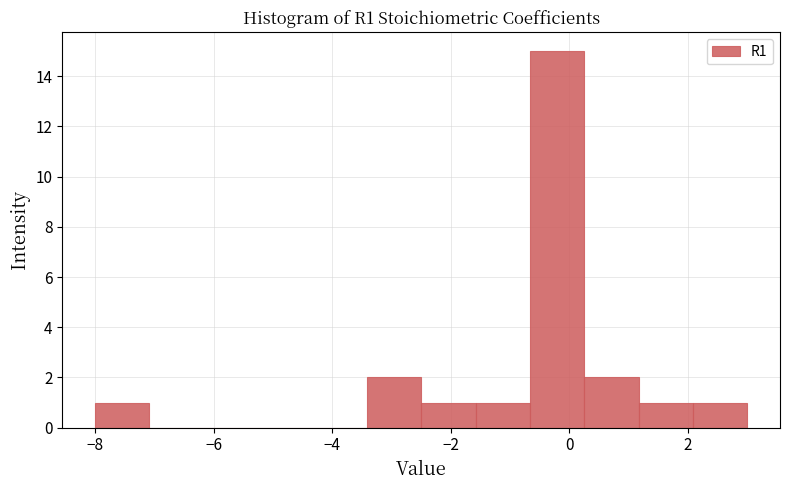

Reading left to right, transcribe this chart: for each bar, give the range it covers on the x-axis and its height. Neither the bar edges nor the heights are printed on the chart, so give them approximately, as read against the axes.

-8.0 to -7.0: 1
-7.0 to -6.2: 0
-6.2 to -5.2: 0
-5.2 to -4.4: 0
-4.4 to -3.4: 0
-3.4 to -2.4: 2
-2.4 to -1.6: 1
-1.6 to -0.6: 1
-0.6 to 0.2: 15
0.2 to 1.2: 2
1.2 to 2.0: 1
2.0 to 3.0: 1